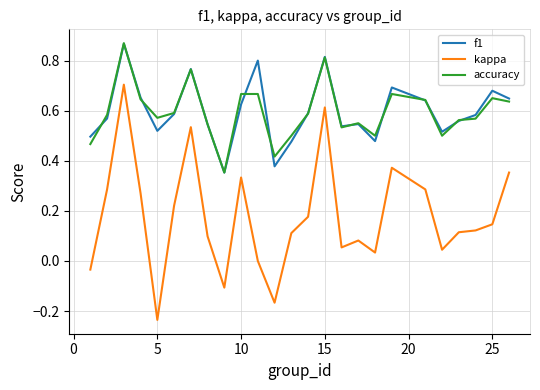

True or false: f1 and kappa cross at least once.

False